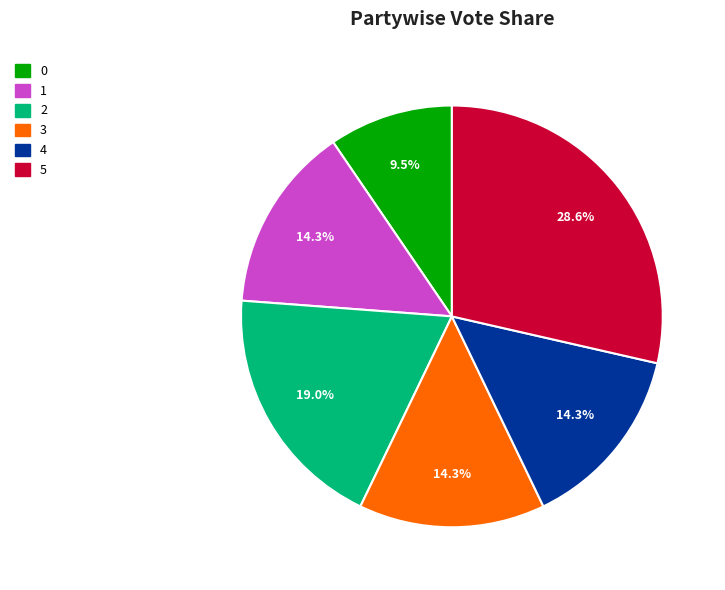

How many slices are in this pie chart?

6